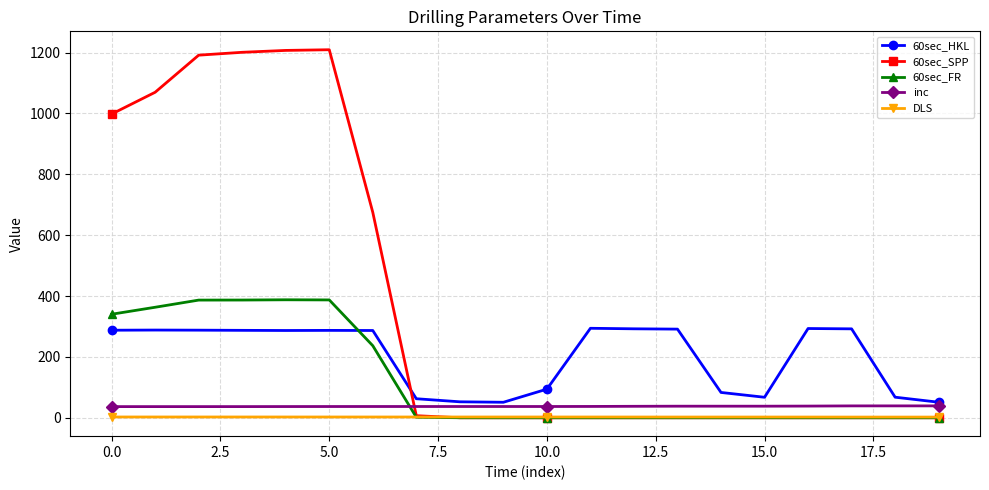

Which series ends up on top after the final intersection of 60sec_HKL and 60sec_SPP?

60sec_HKL